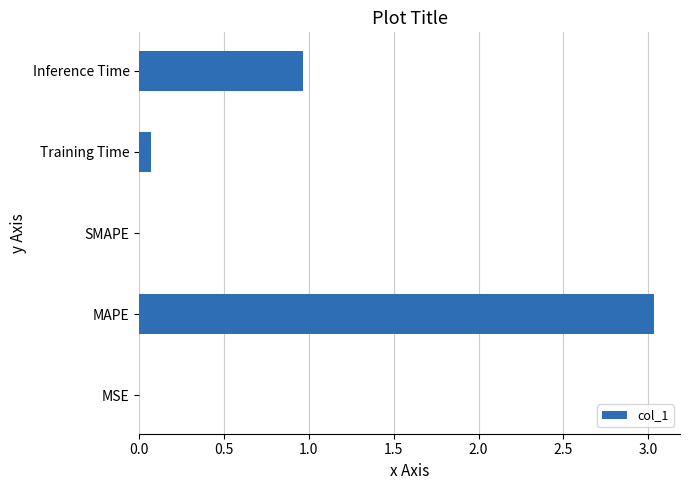

What is the change in value from SMAPE to Training Time?

+0.1